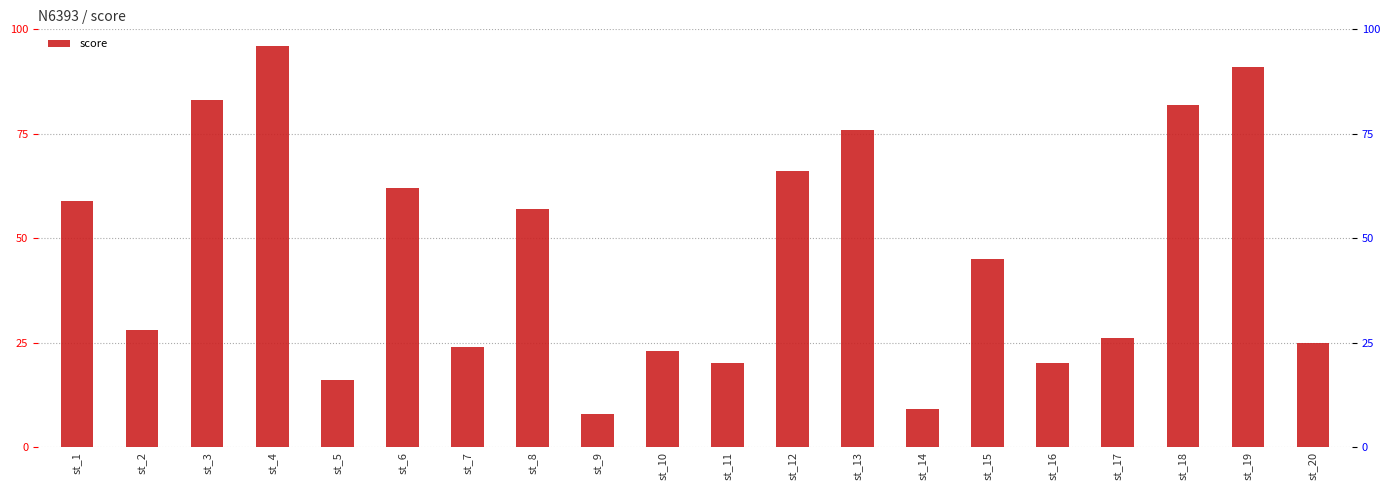

How many values exceed 45?

9